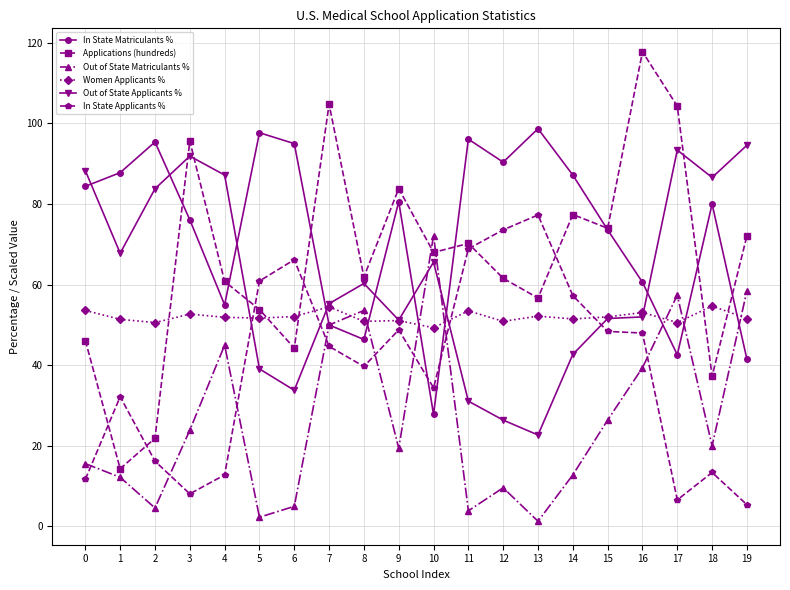

At 12, list the series in order from smallest to largest.

Out of State Matriculants %, Out of State Applicants %, Women Applicants %, Applications (hundreds), In State Applicants %, In State Matriculants %